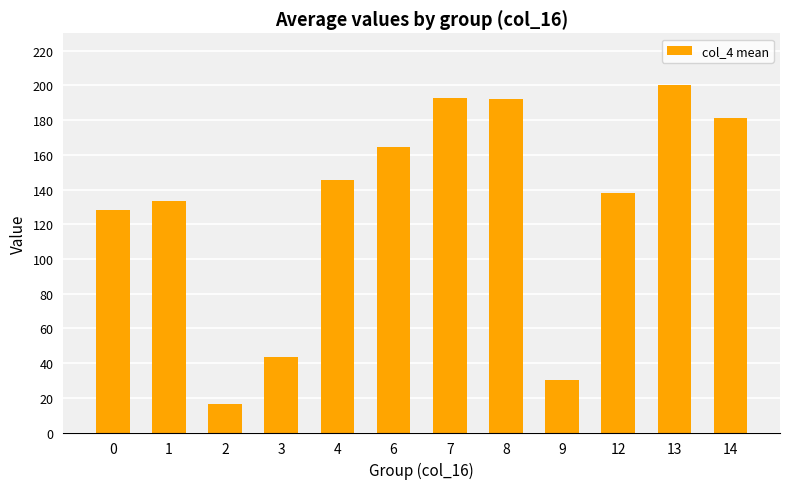

Approximately how many times larger is the value at 1 compared to 4?

0.9